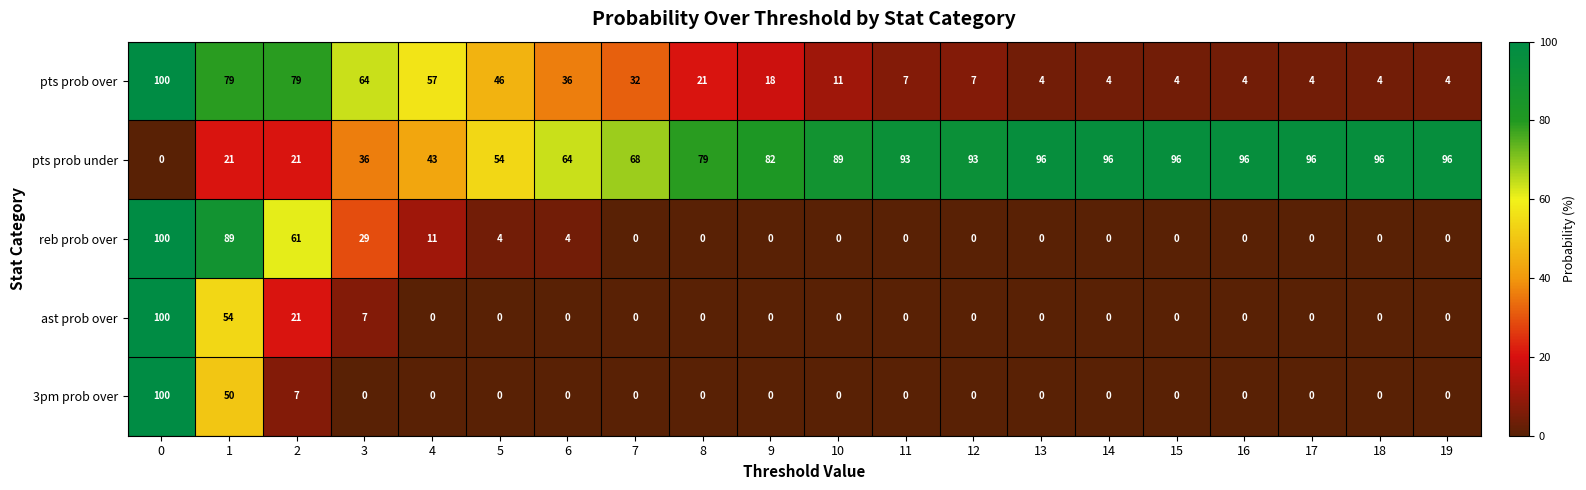

What is the difference between the highest and lowest values at 11?

93